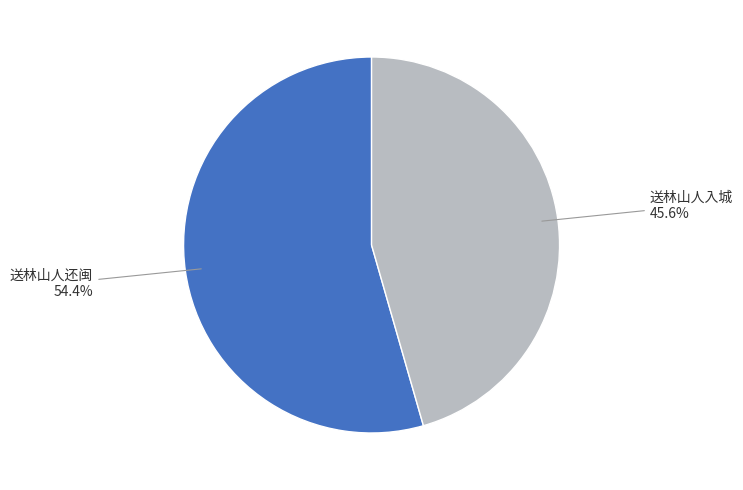

To the nearest percent, what is the combined percentage of 送林山人还闽 and 送林山人入城?

100%